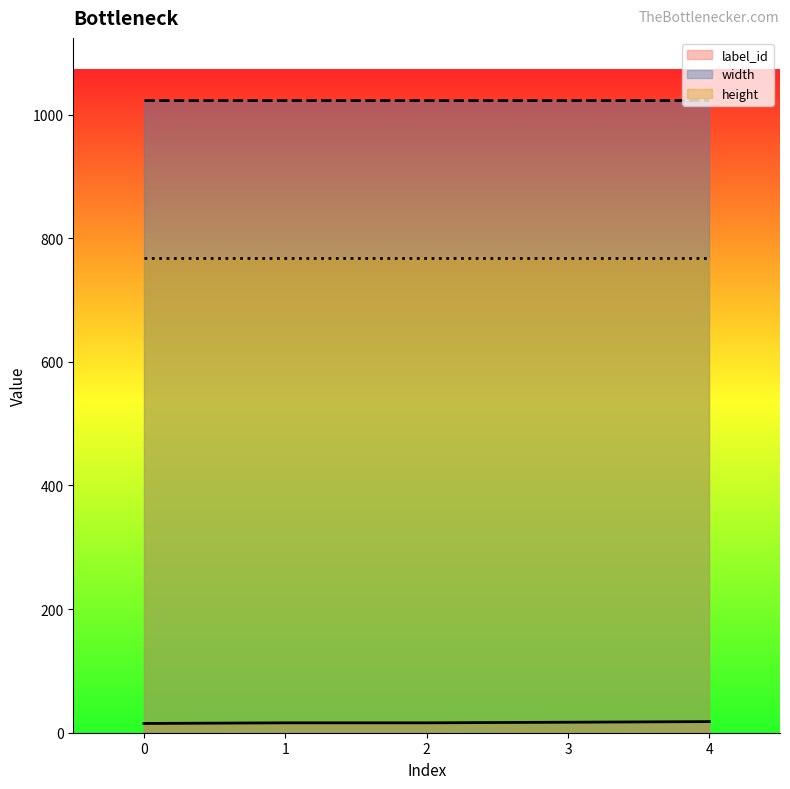

True or false: height has more than 1 points higher than both neighbors.

False